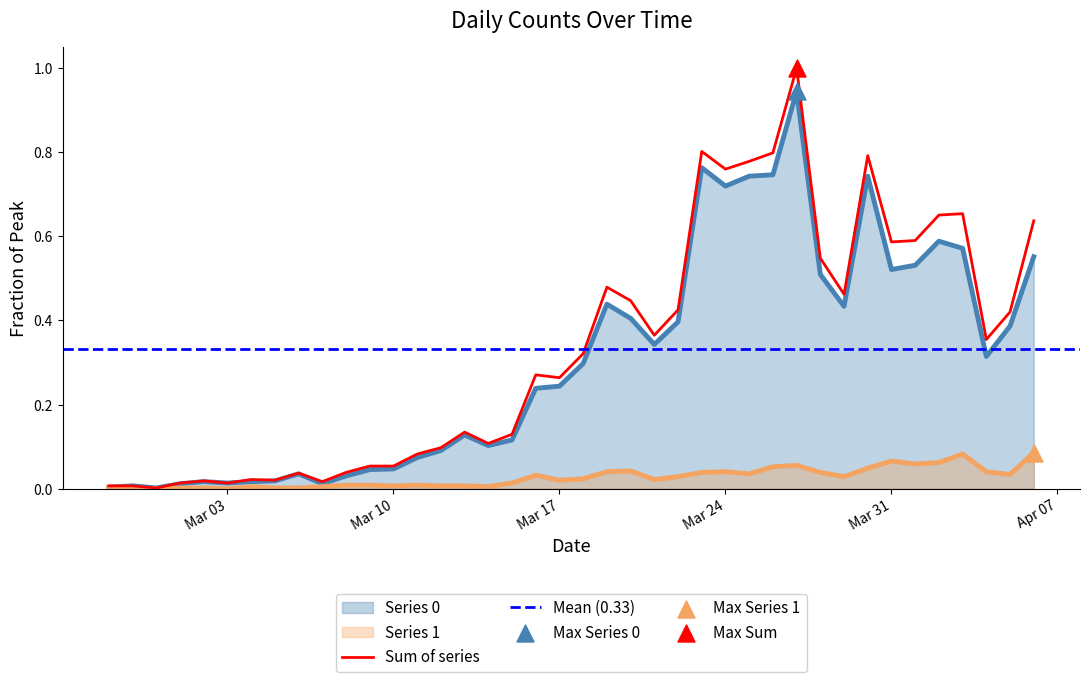

Which series reaches the maximum Y coordinate?

Series 0